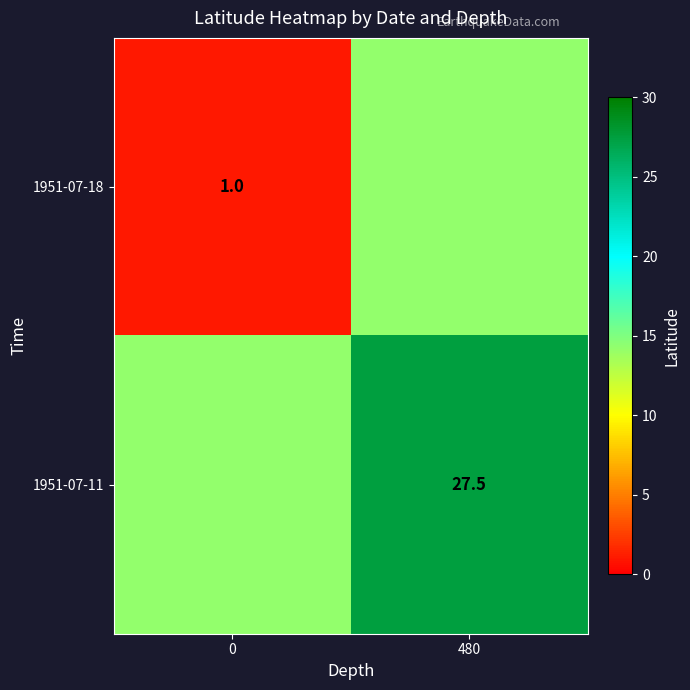

What is the spread (max minus min) of values at 480?

13.2